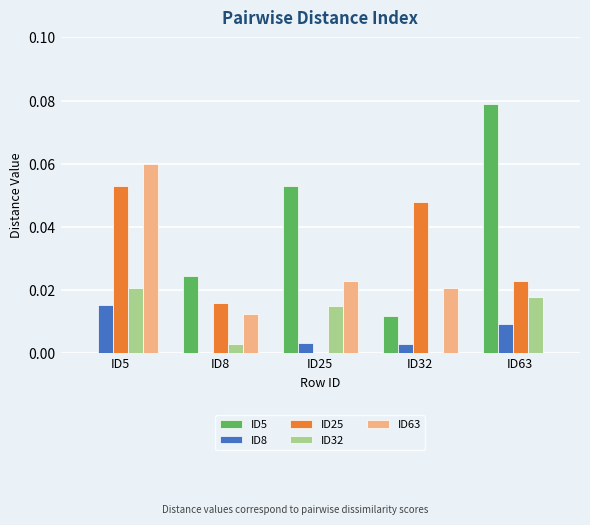

What are all the series names shown in the legend?

ID5, ID8, ID25, ID32, ID63